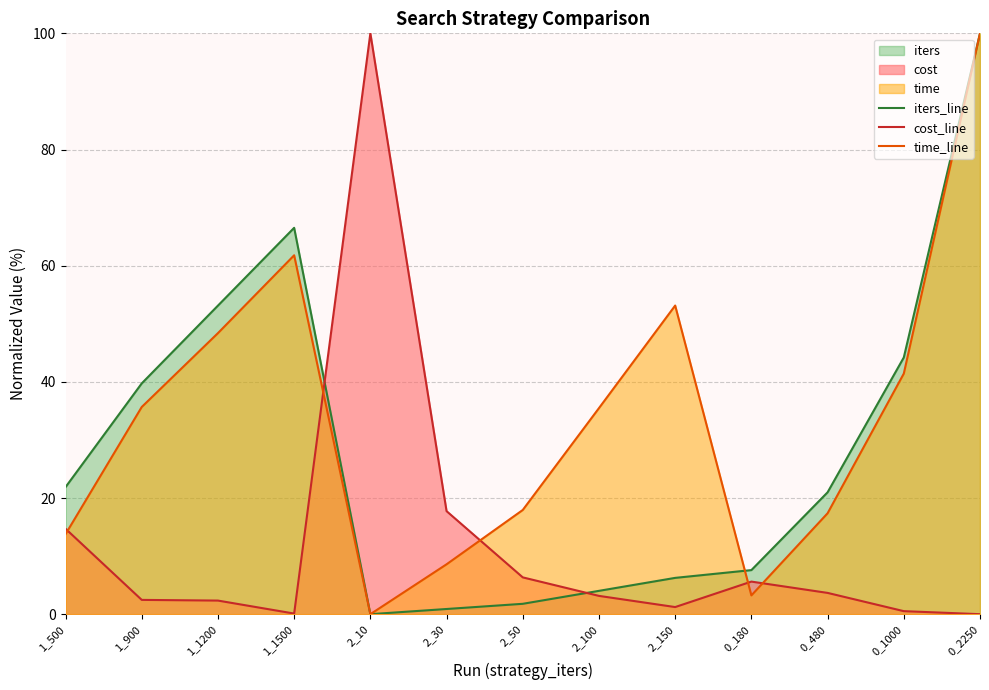

Which category has the highest value in the time_line series?

0_2250